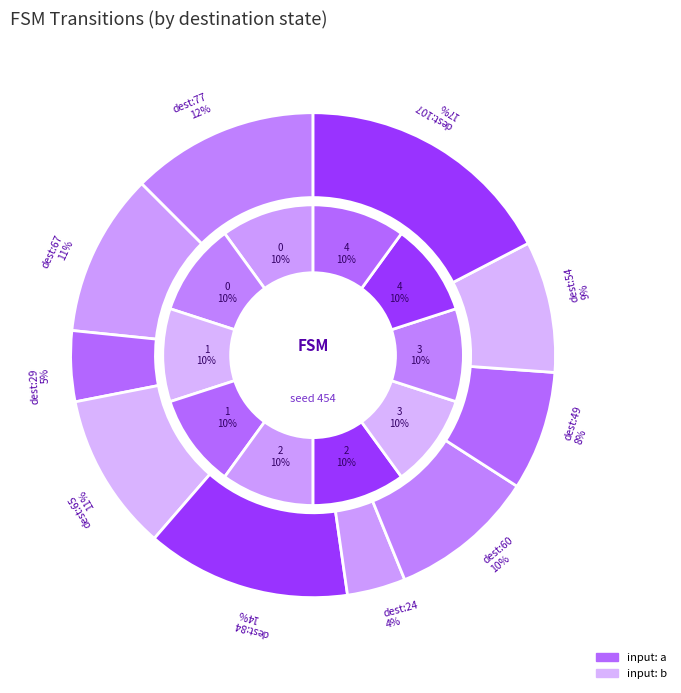

Is the sum of 4->54 a and 2->24 b greater than half?

No